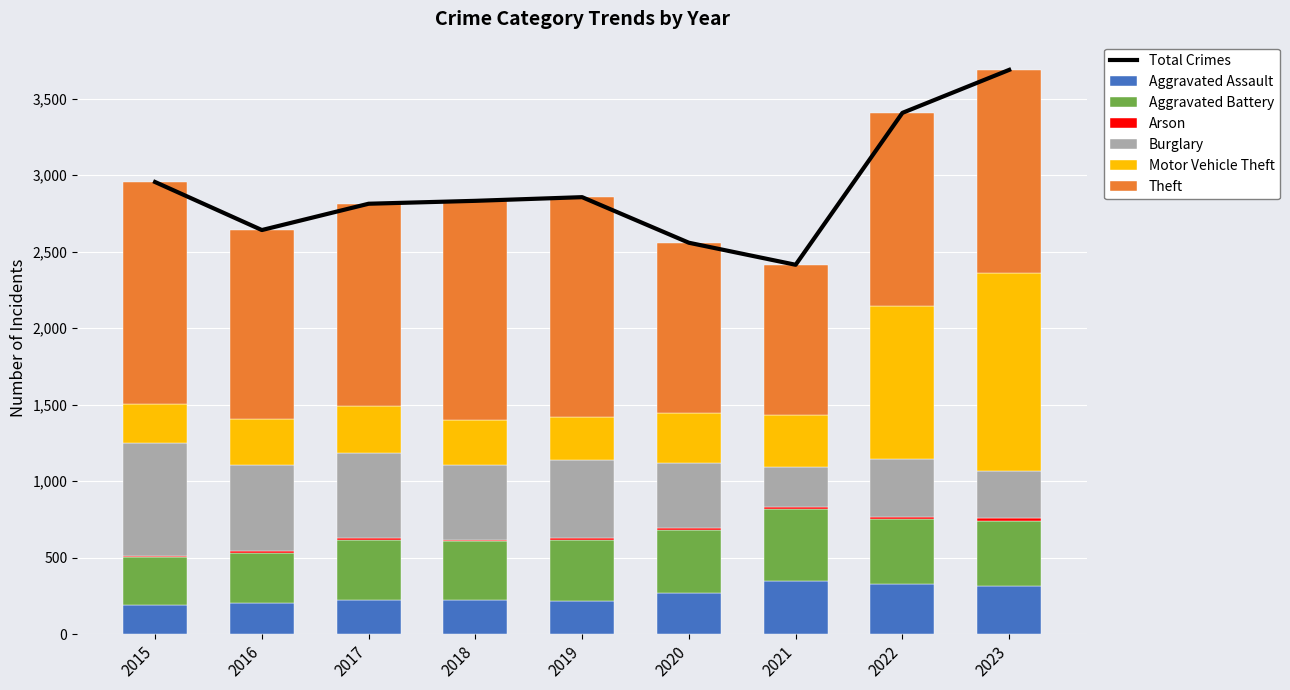

What is the maximum value for Arson?

19